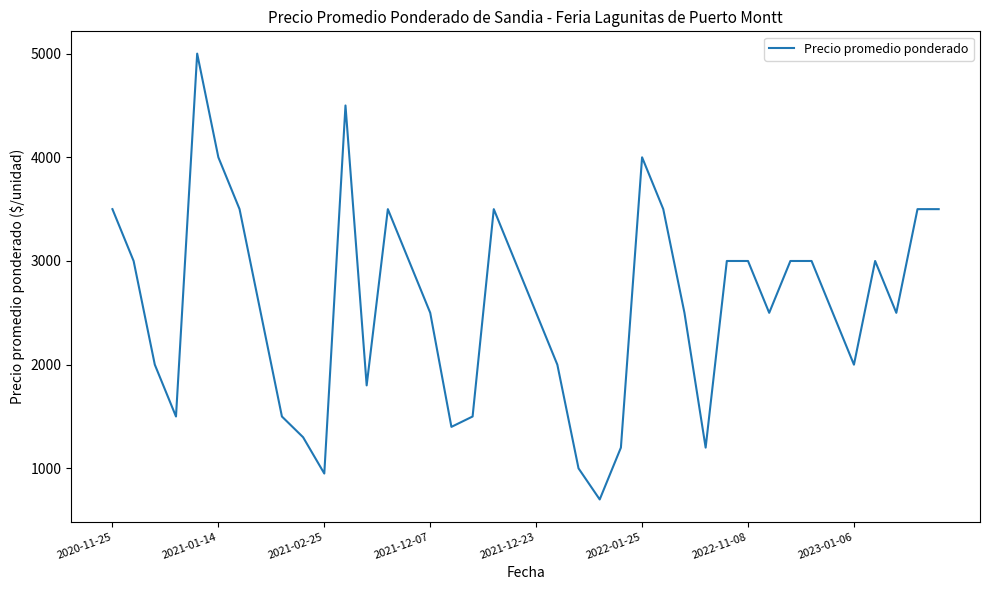

What is the smallest value displayed?

700